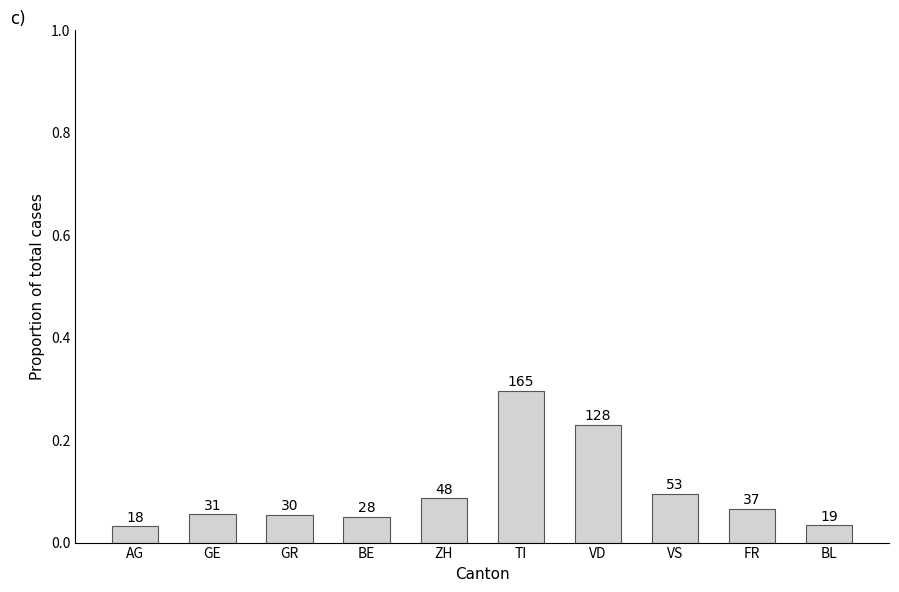

How many bars are there in total?

10